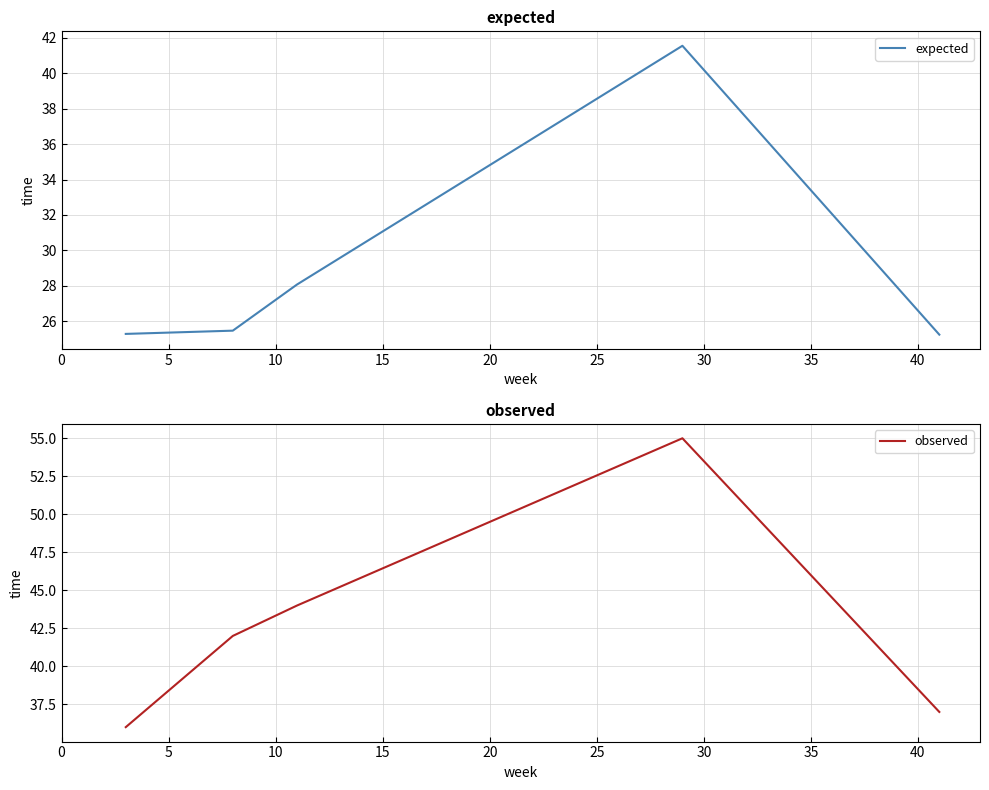

What is the lowest value of the expected series?

25.2